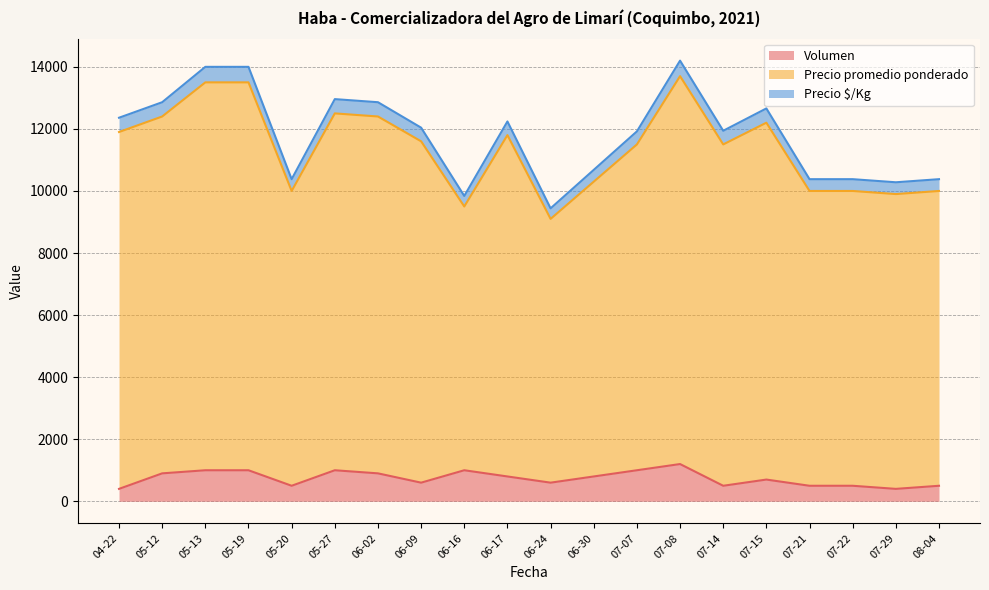

True or false: Volumen has a value of 400 at 07-29.

True